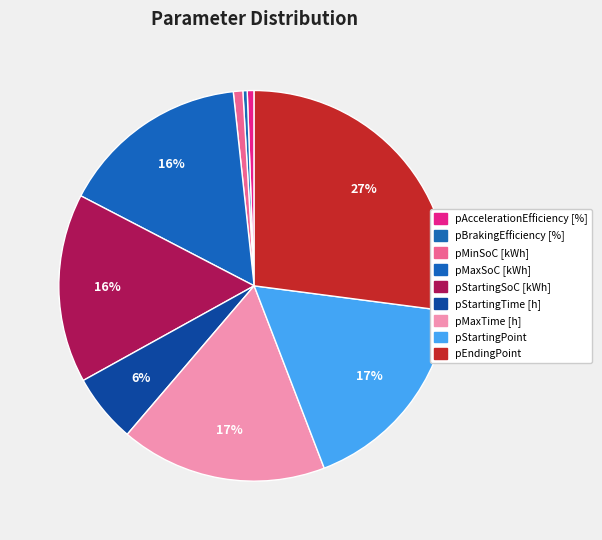

How many segments does this pie chart have?

9